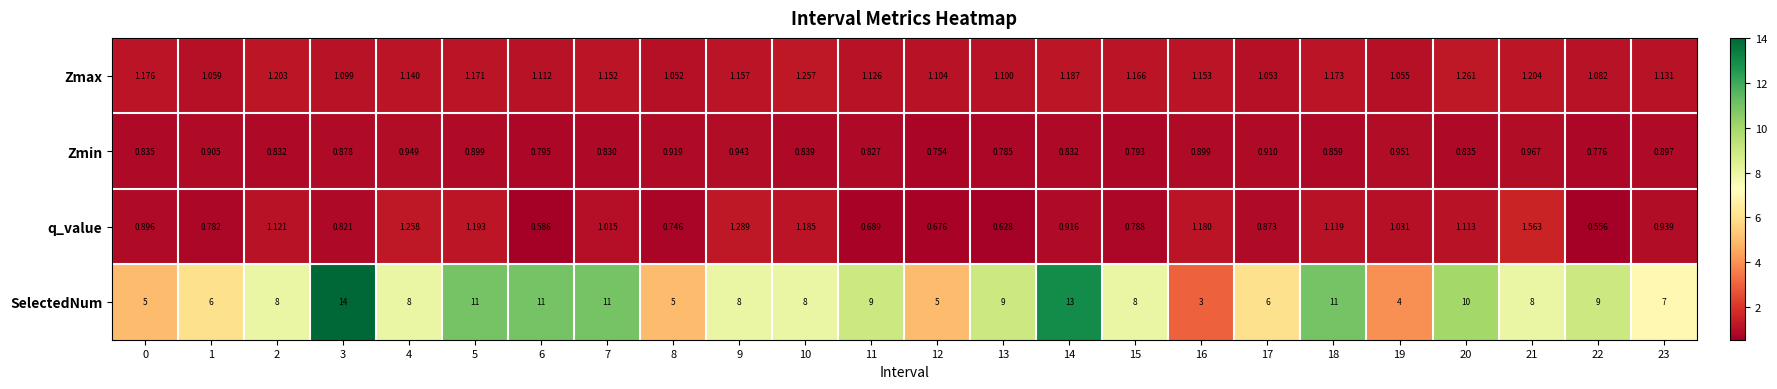

Which series has the widest spread of values?

SelectedNum